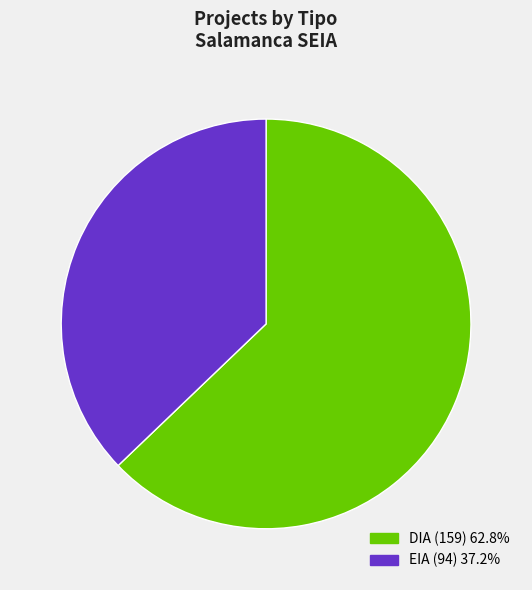

Is the sum of EIA and DIA greater than half?

Yes